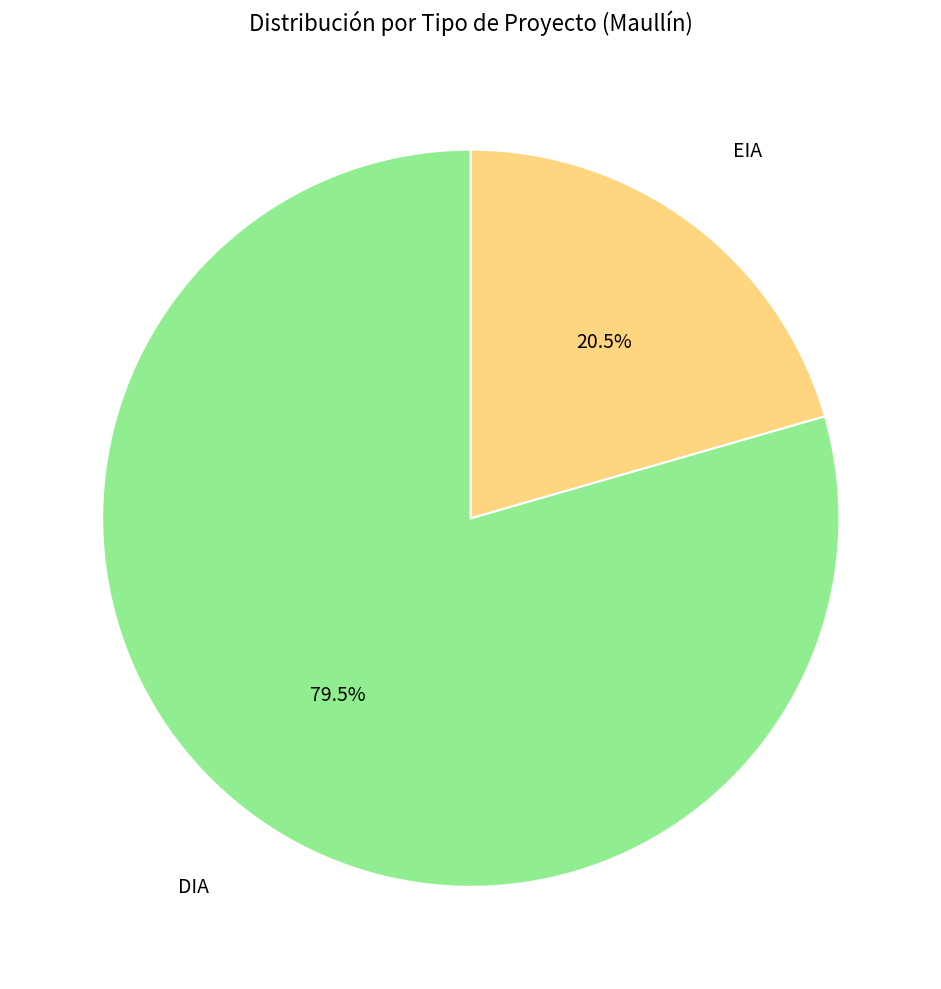

Is there a majority slice in this chart?

Yes